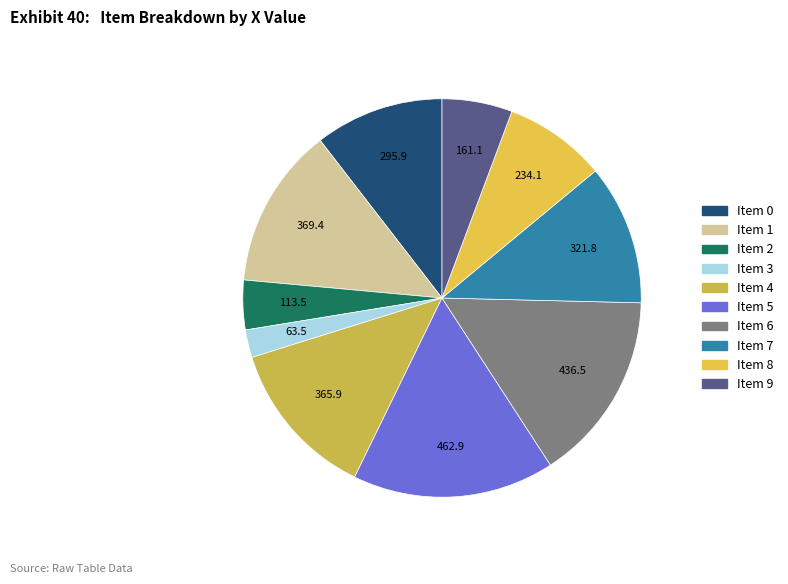

Does Item 7 represent more than half of the total?

No